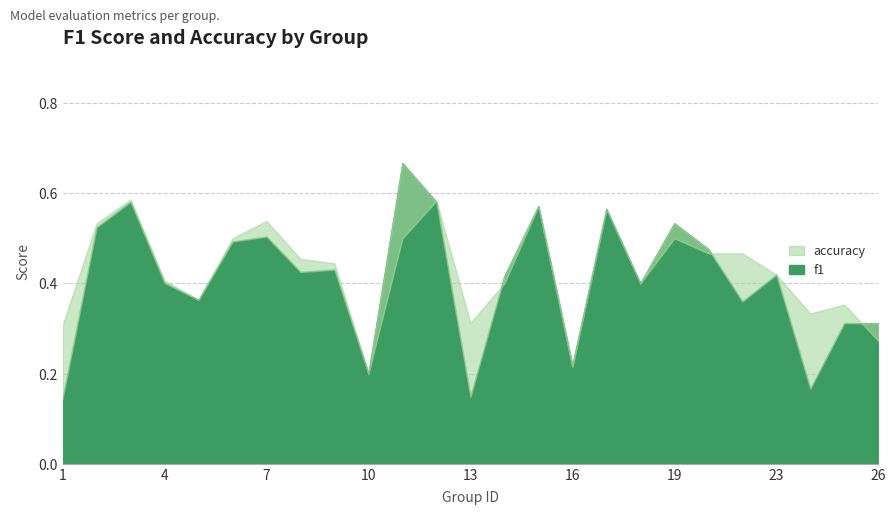

Does the chart have visible grid lines?

Yes